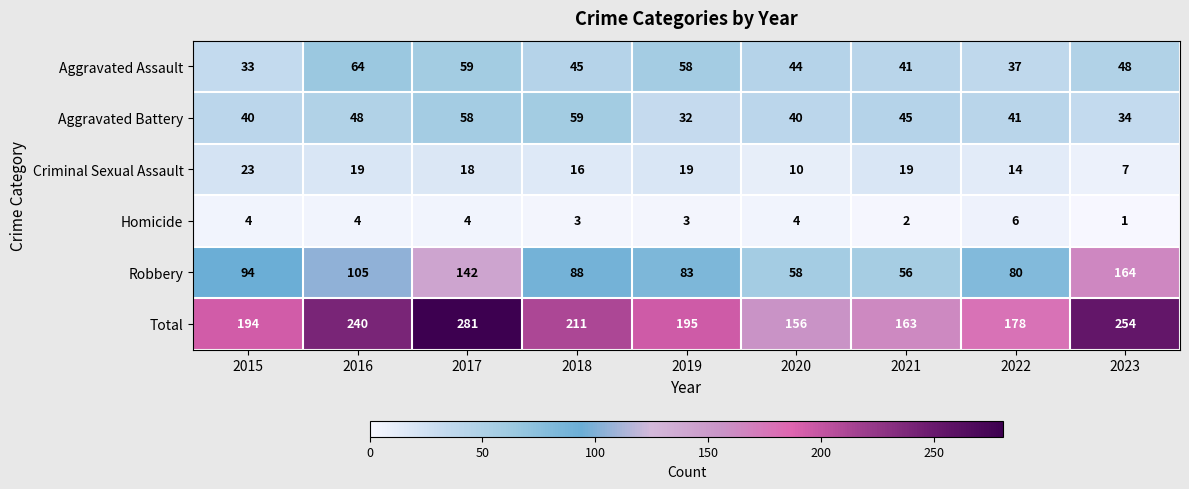

At which label does Total first exceed 195?

2016